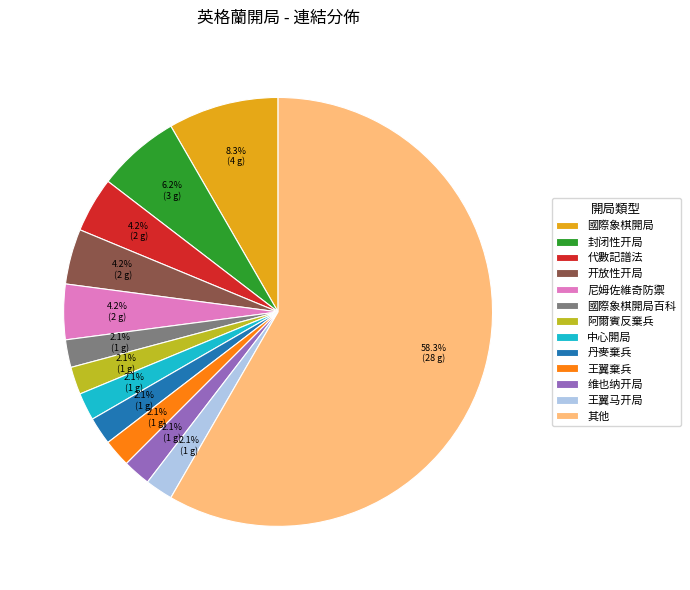

Between 封闭性开局 and 中心開局, which is larger?

封闭性开局